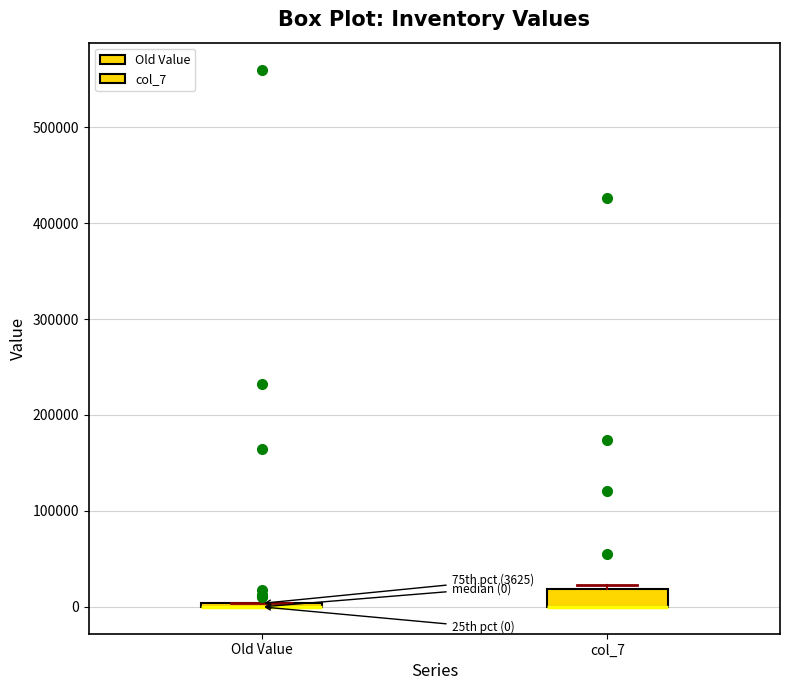

Comparing the boxes themselves (not the whiskers), which one is the tallest?

col_7